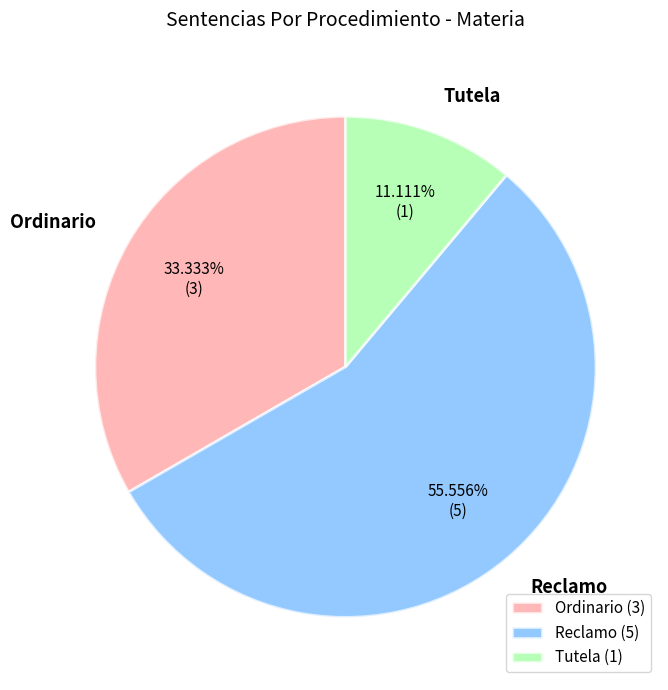

To the nearest percent, what is the average slice percentage?

33%